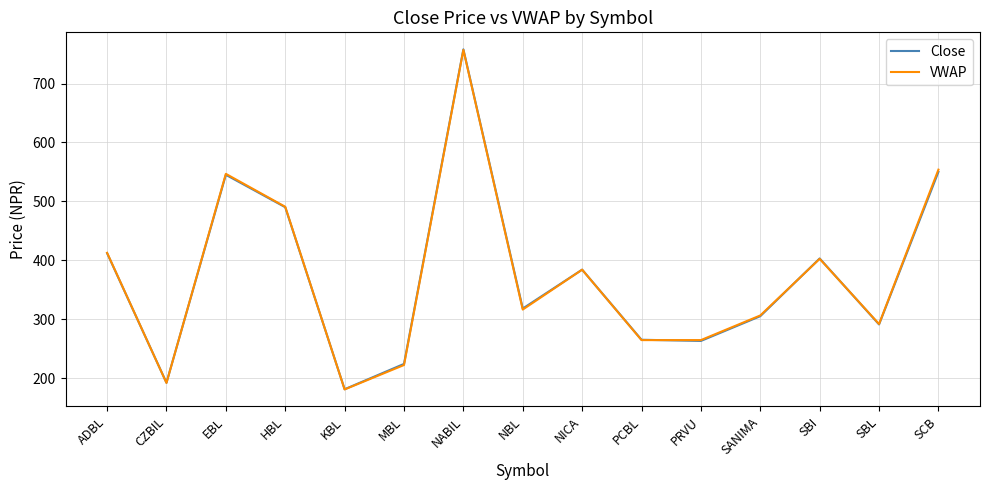

True or false: Close has a value of 403.0 at SBI.

True